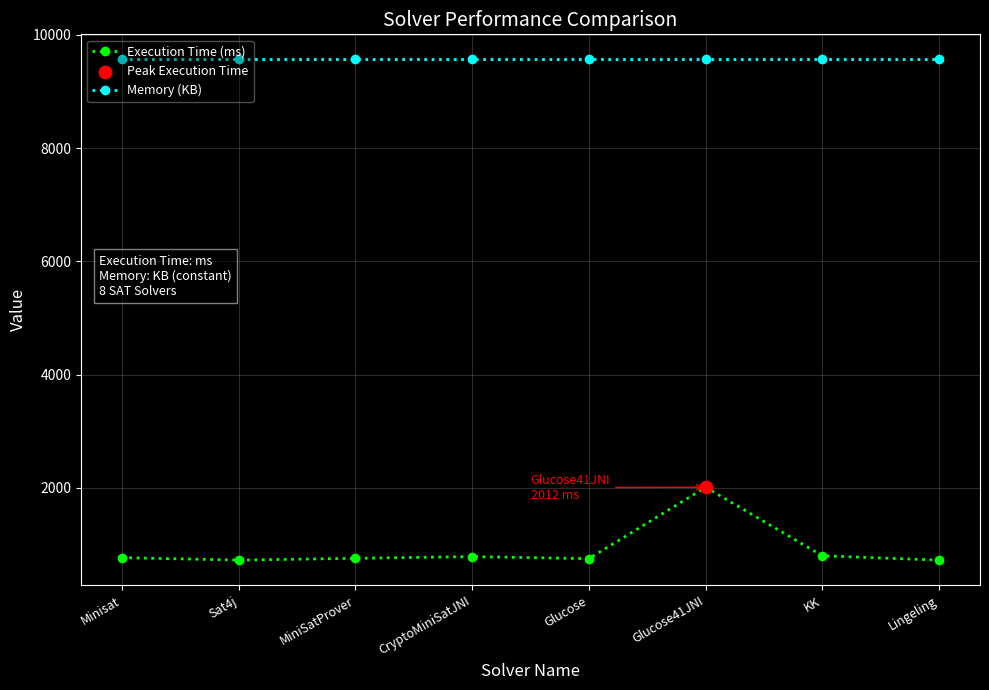

Is the value of Memory (KB) at Glucose greater than the value of Execution Time (ms) at Lingeling?

Yes